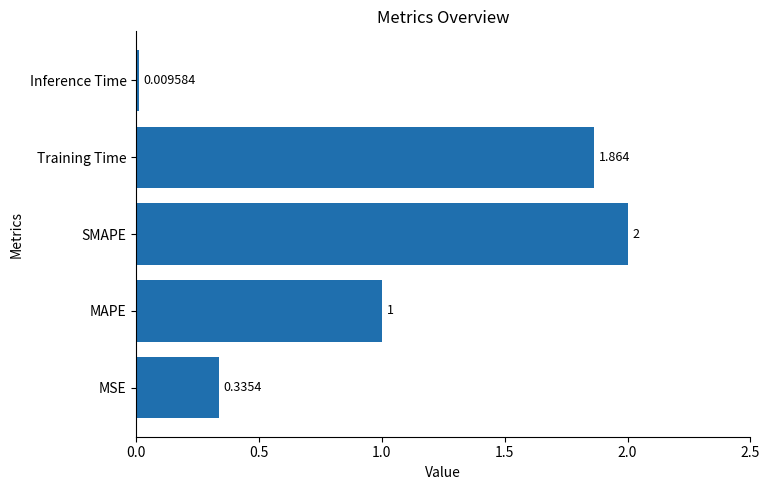

List the labels in order of value, largest first.

SMAPE, Training Time, MAPE, MSE, Inference Time